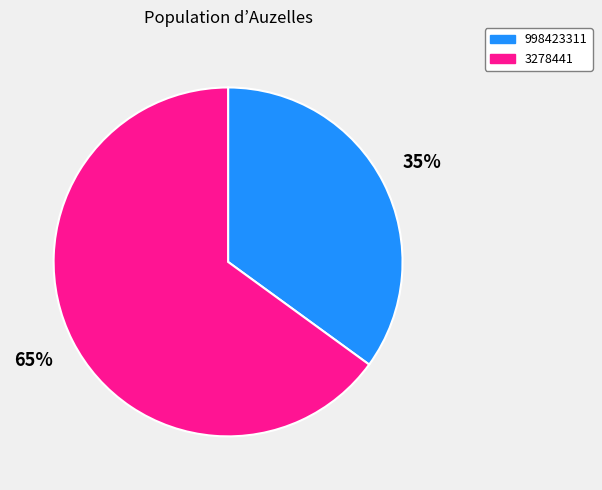

Count the number of slices in the pie.

2